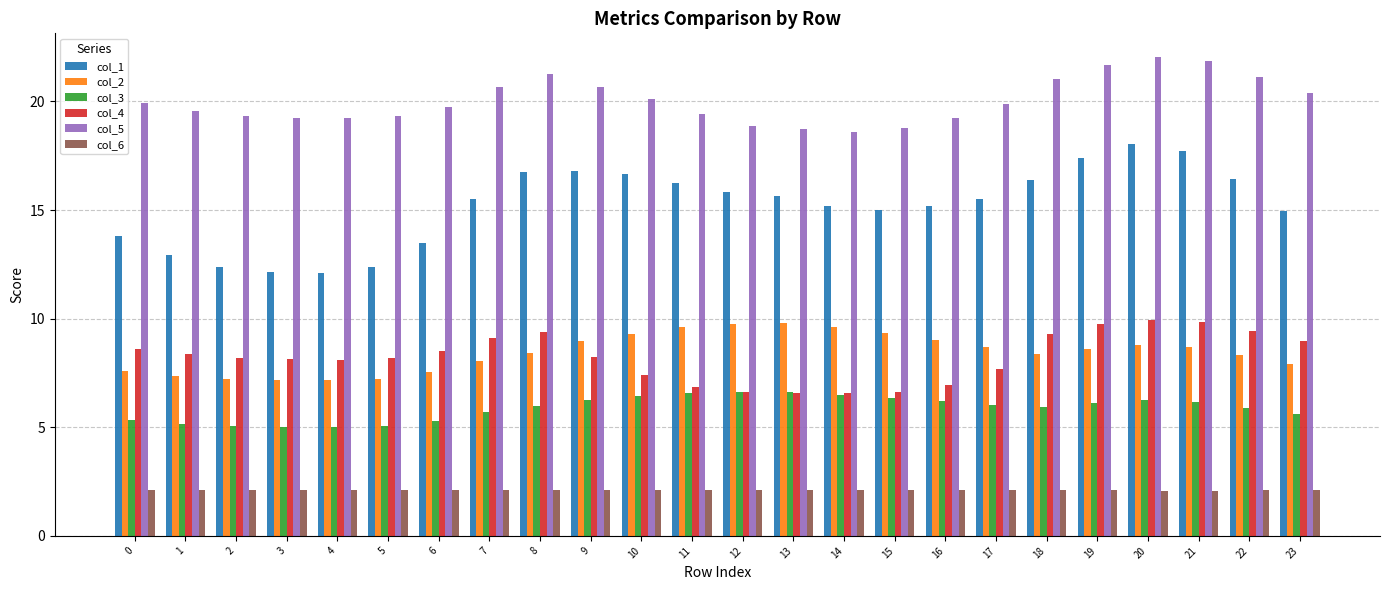

The value of col_4 at 17 is 3.8. True or false?

False